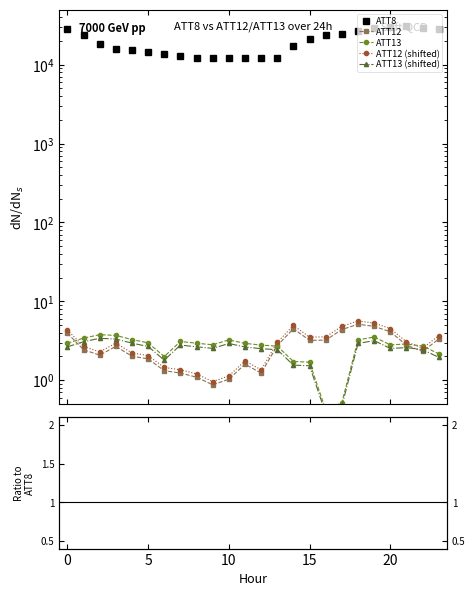

Between 4 and 22, which is larger?

22